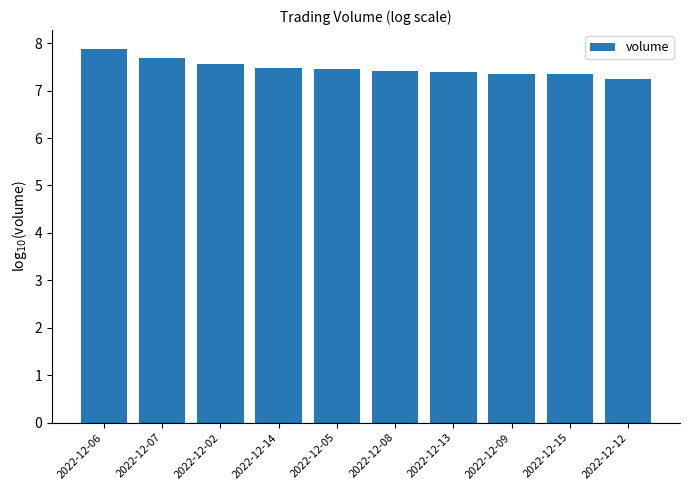

What is the sum of all values?

74.8